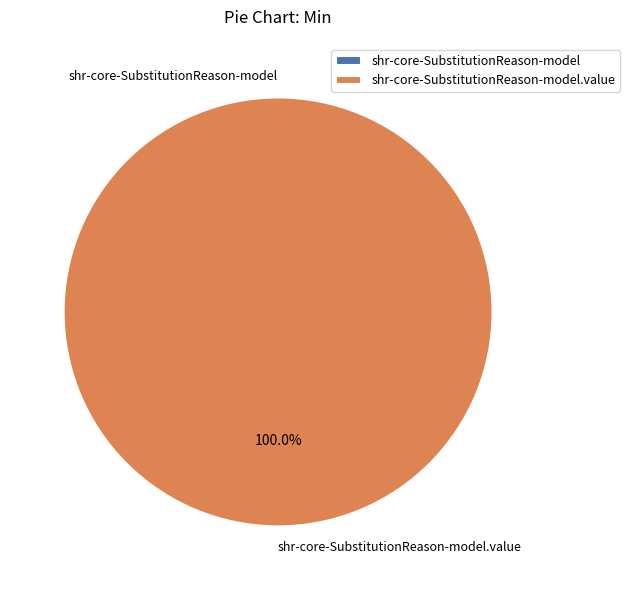

To the nearest percent, what portion does shr-core-SubstitutionReason-model.value represent?

100%